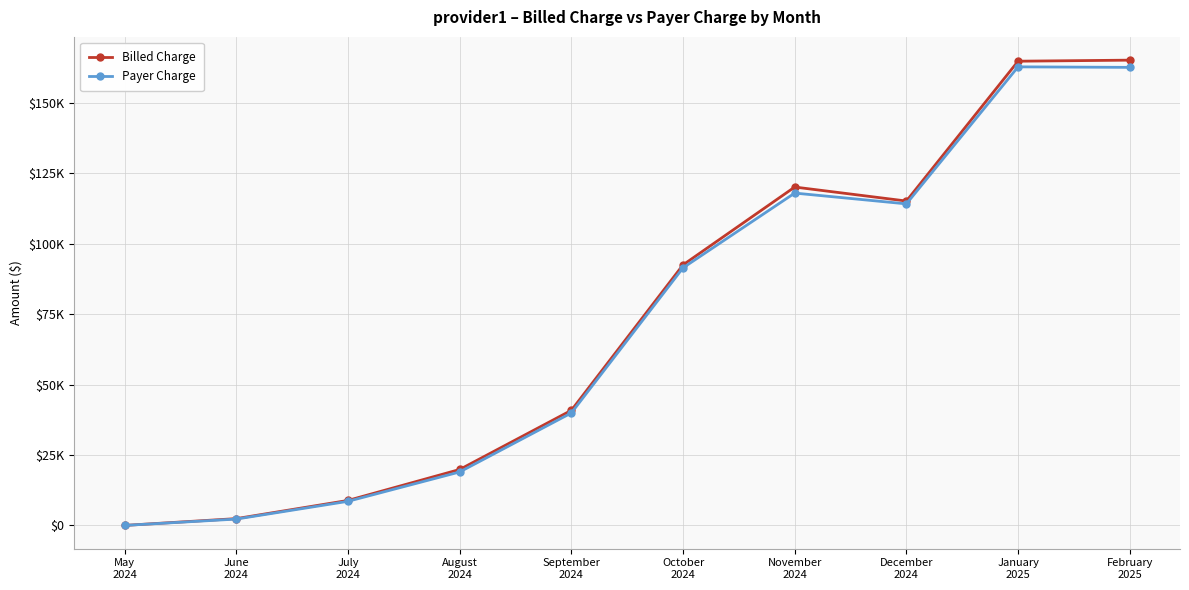

Rank the series by their average value, from highest to lowest.

Billed Charge, Payer Charge